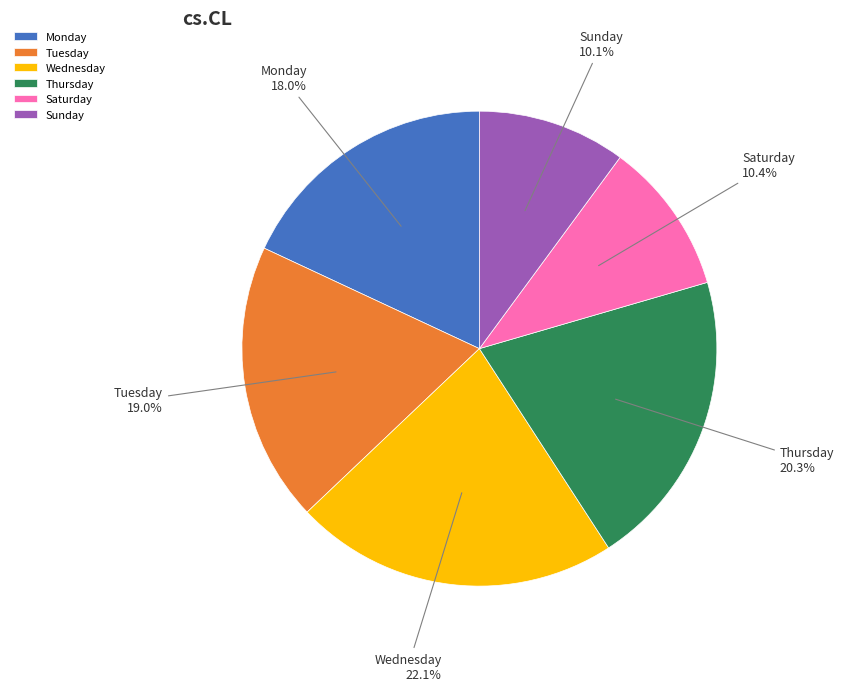

What is the total percentage of Saturday and Sunday?

20.5%